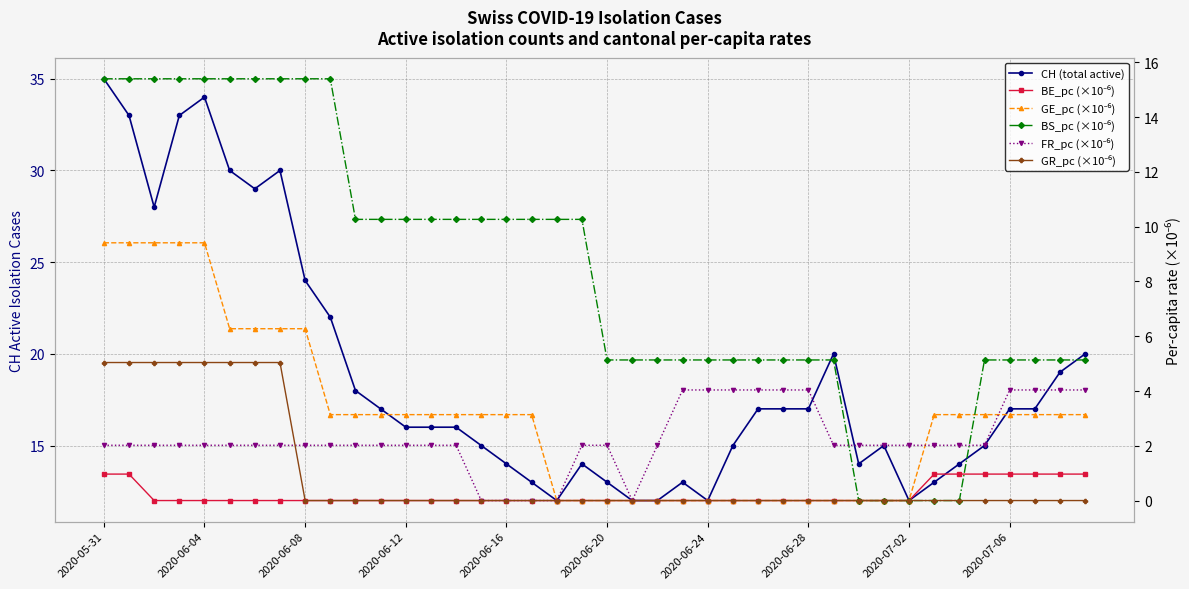

Reading left to right, transcribe all the data shown in this chart.

CH (total active): 35.0	33.0	28.0	33.0	34.0	30.0	29.0	30.0	24.0	22.0	18.0	17.0	16.0	16.0	16.0	15.0	14.0	13.0	12.0	14.0	13.0	12.0	12.0	13.0	12.0	15.0	17.0	17.0	17.0	20.0	14.0	15.0	12.0	13.0	14.0	15.0	17.0	17.0	19.0	20.0
BE_pc (×10⁻⁶): 1.0	1.0	0.0	0.0	0.0	0.0	0.0	0.0	0.0	0.0	0.0	0.0	0.0	0.0	0.0	0.0	0.0	0.0	0.0	0.0	0.0	0.0	0.0	0.0	0.0	0.0	0.0	0.0	0.0	0.0	0.0	0.0	0.0	1.0	1.0	1.0	1.0	1.0	1.0	1.0
GE_pc (×10⁻⁶): 9.4	9.4	9.4	9.4	9.4	6.3	6.3	6.3	6.3	3.1	3.1	3.1	3.1	3.1	3.1	3.1	3.1	3.1	0.0	0.0	0.0	0.0	0.0	0.0	0.0	0.0	0.0	0.0	0.0	0.0	0.0	0.0	0.0	3.1	3.1	3.1	3.1	3.1	3.1	3.1
BS_pc (×10⁻⁶): 15.4	15.4	15.4	15.4	15.4	15.4	15.4	15.4	15.4	15.4	10.3	10.3	10.3	10.3	10.3	10.3	10.3	10.3	10.3	10.3	5.1	5.1	5.1	5.1	5.1	5.1	5.1	5.1	5.1	5.1	0.0	0.0	0.0	0.0	0.0	5.1	5.1	5.1	5.1	5.1
FR_pc (×10⁻⁶): 2.0	2.0	2.0	2.0	2.0	2.0	2.0	2.0	2.0	2.0	2.0	2.0	2.0	2.0	2.0	0.0	0.0	0.0	0.0	2.0	2.0	0.0	2.0	4.0	4.0	4.0	4.0	4.0	4.0	2.0	2.0	2.0	2.0	2.0	2.0	2.0	4.0	4.0	4.0	4.0
GR_pc (×10⁻⁶): 5.0	5.0	5.0	5.0	5.0	5.0	5.0	5.0	0.0	0.0	0.0	0.0	0.0	0.0	0.0	0.0	0.0	0.0	0.0	0.0	0.0	0.0	0.0	0.0	0.0	0.0	0.0	0.0	0.0	0.0	0.0	0.0	0.0	0.0	0.0	0.0	0.0	0.0	0.0	0.0